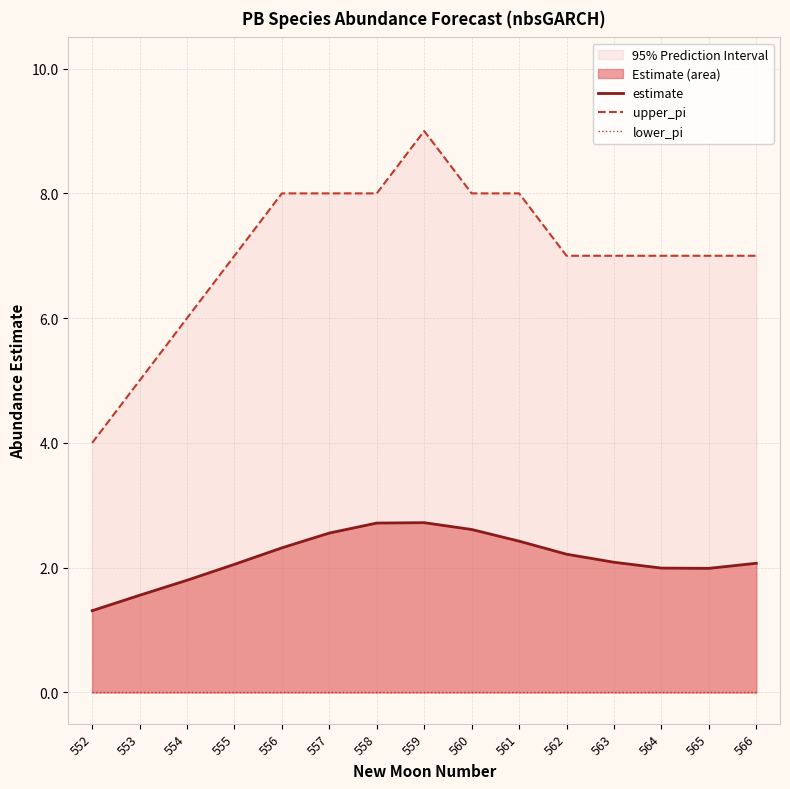

True or false: lower_pi has more than 0 points higher than both neighbors.

False